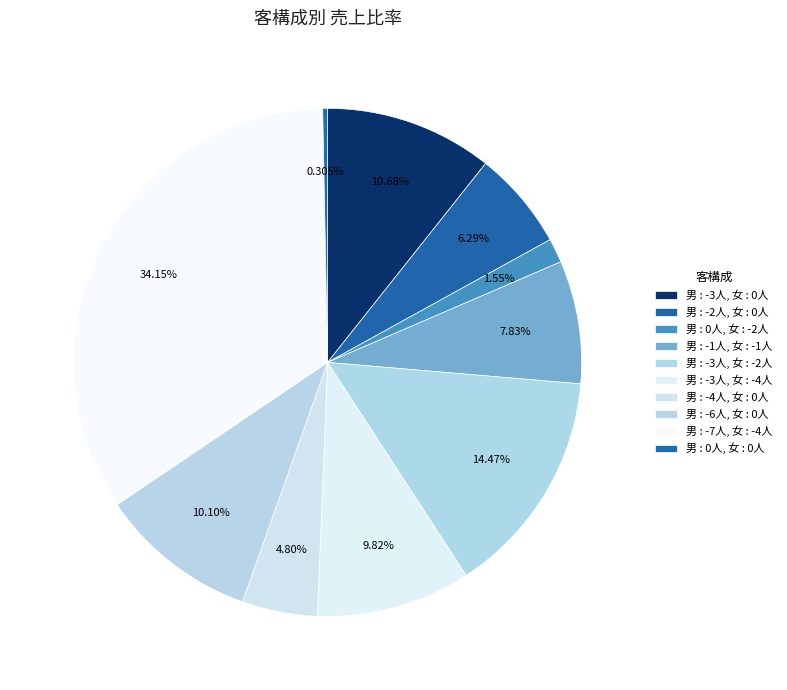

How many segments does this pie chart have?

10